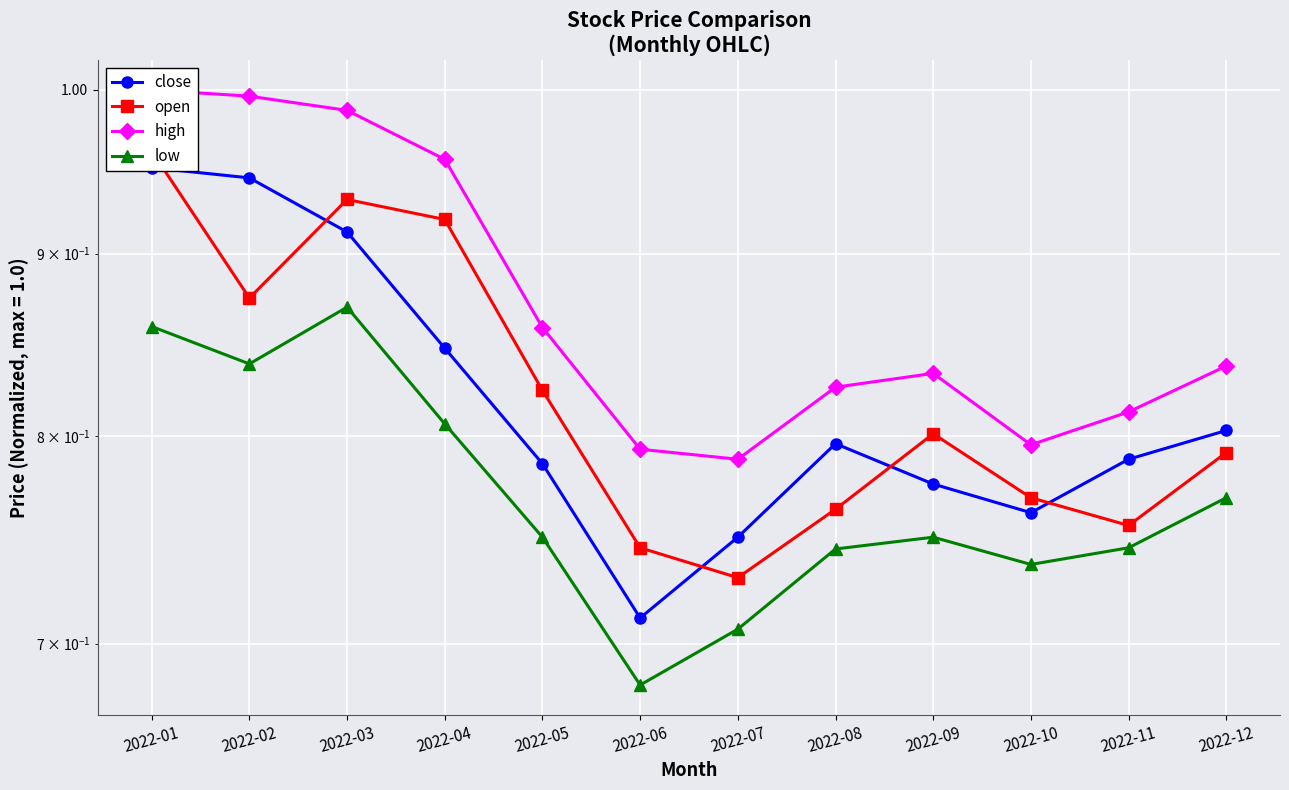

What is the total value across all series at 2022-11?

3.1